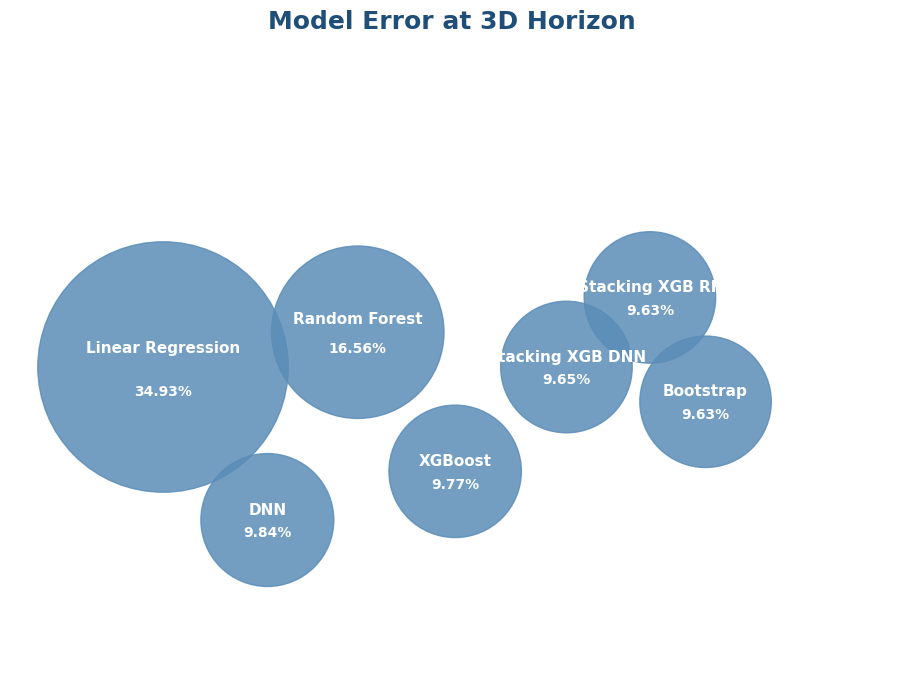

How many segments does this pie chart have?

7